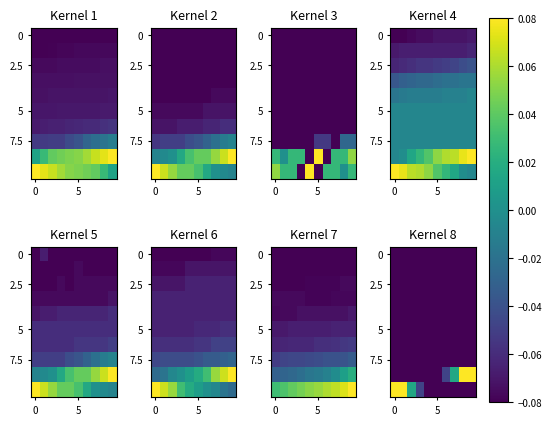

What is the total value across all series at 4?

-0.8